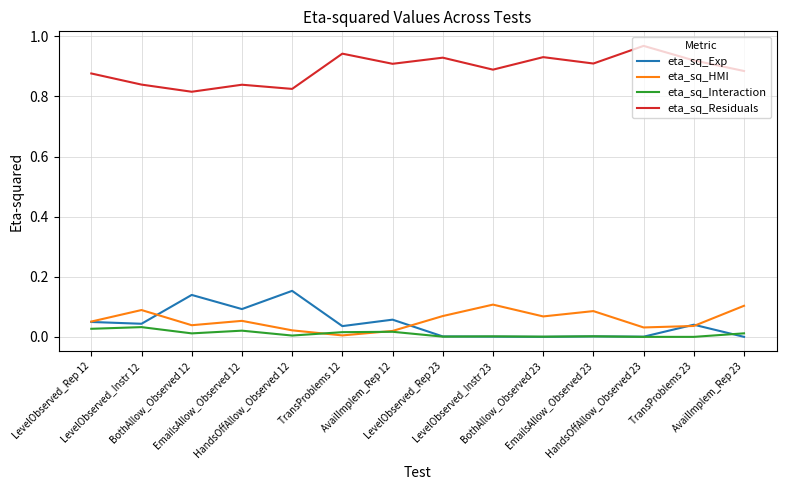

True or false: eta_sq_HMI has more than 0 interior local peaks.

True